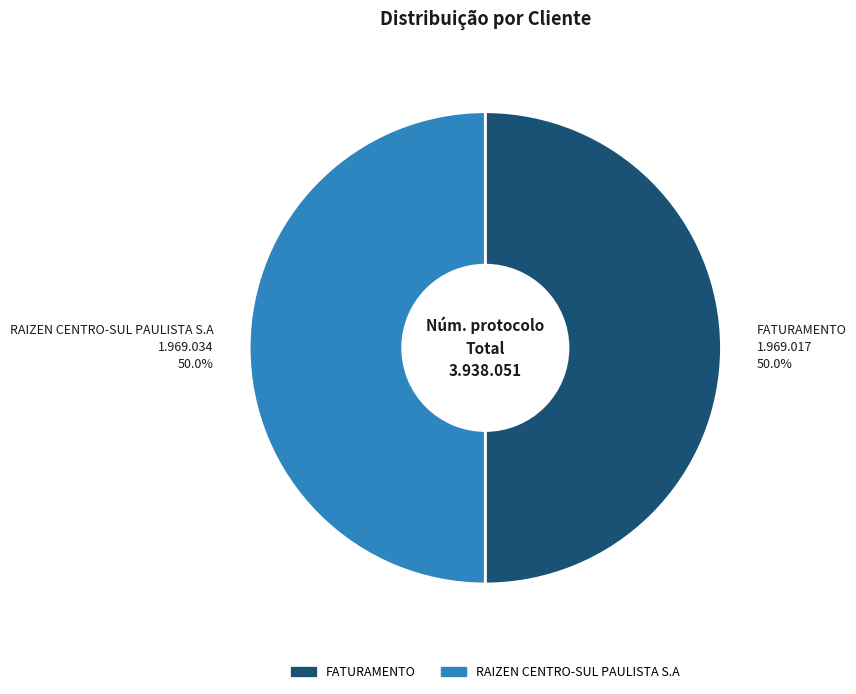

What percentage do FATURAMENTO and RAIZEN CENTRO-SUL PAULISTA S.A together represent?

100.0%